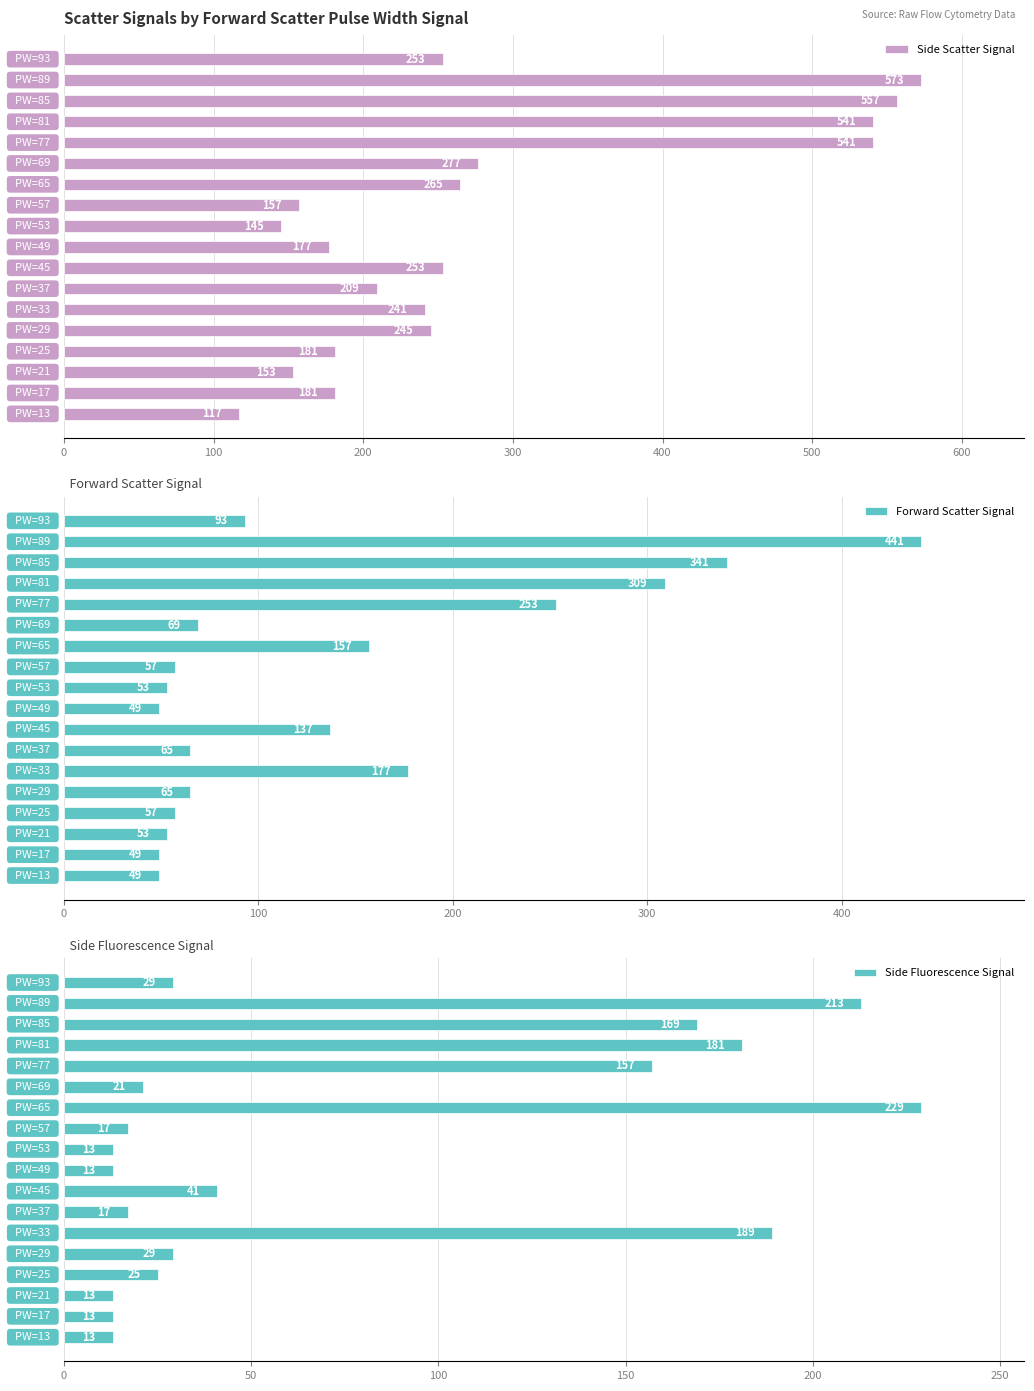

How many data points in Forward Scatter Signal are above 69?

8